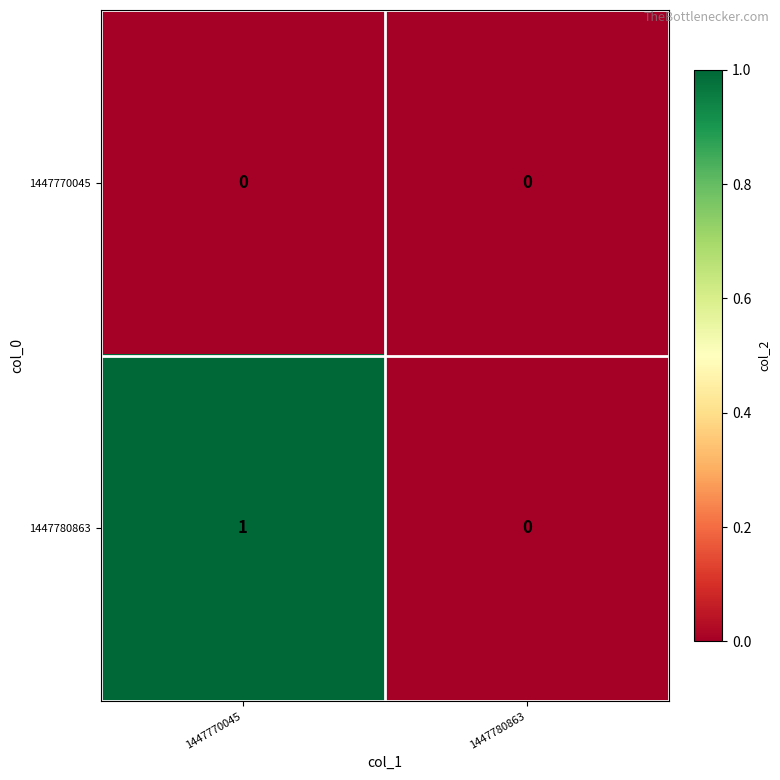

Reading left to right, extract all data points from this chart.

1447770045: 0	0
1447780863: 1	0